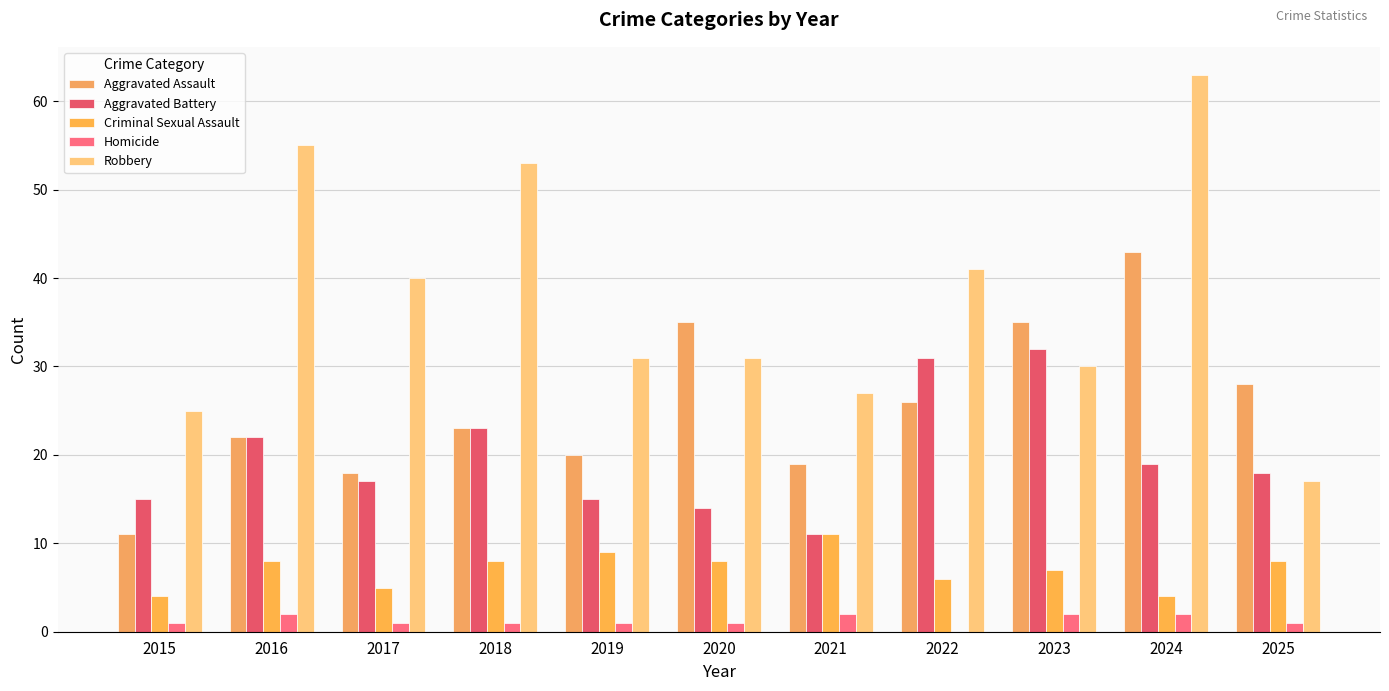

Which category has the highest value in the Aggravated Battery series?

2023